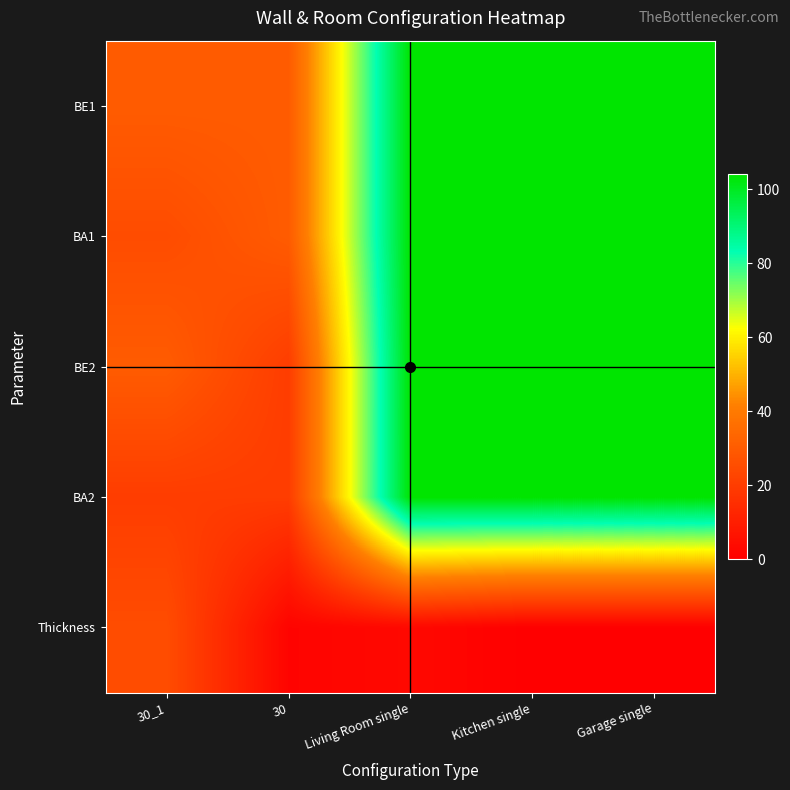

Reading right to left, transcribe all the data shown in this chart.

BE1: Garage single=104.0	Kitchen single=104.0	Living Room single=104.0	30=30.0	30_1=30.0
BA1: Garage single=104.0	Kitchen single=104.0	Living Room single=104.0	30=30.0	30_1=25.0
BE2: Garage single=104.0	Kitchen single=104.0	Living Room single=104.0	30=20.0	30_1=30.0
BA2: Garage single=104.0	Kitchen single=104.0	Living Room single=104.0	30=20.0	30_1=20.0
Thickness: Garage single=0.0	Kitchen single=0.0	Living Room single=3.0	30=1.5	30_1=25.0